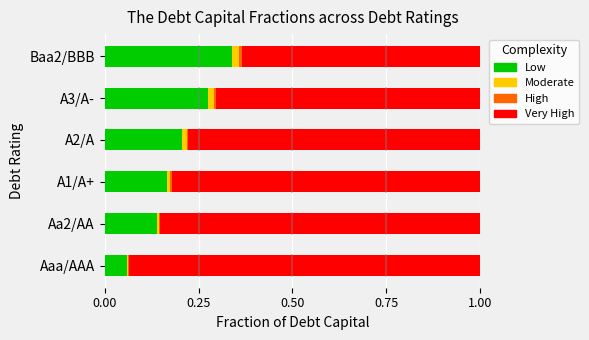

Is it true that Low equals 0.3 at A2/A?

False